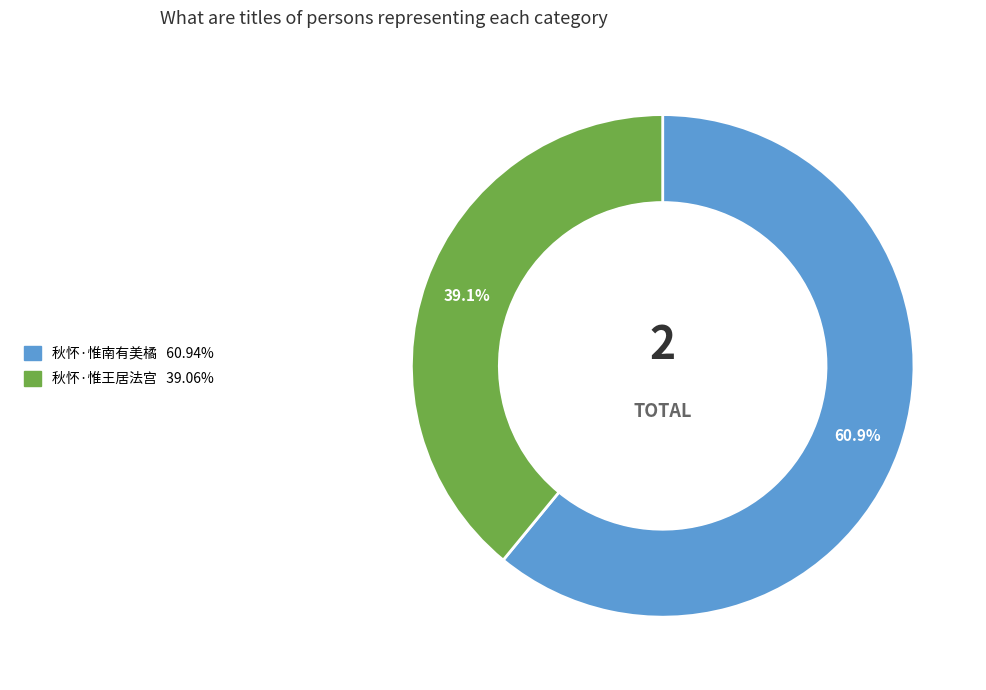

What is the total percentage of 秋怀·惟王居法宫 and 秋怀·惟南有美橘?

100.0%